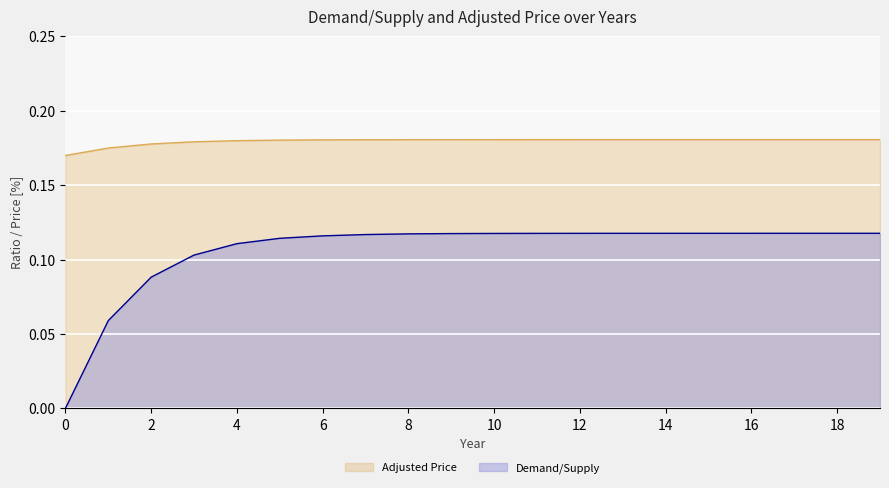

Reading left to right, list all the values displayed in this chart.

Demand/Supply: 0=0.0	1=0.1	2=0.1	3=0.1	4=0.1	5=0.1	6=0.1	7=0.1	8=0.1	9=0.1	10=0.1	11=0.1	12=0.1	13=0.1	14=0.1	15=0.1	16=0.1	17=0.1	18=0.1	19=0.1
Adjusted Price: 0=0.2	1=0.2	2=0.2	3=0.2	4=0.2	5=0.2	6=0.2	7=0.2	8=0.2	9=0.2	10=0.2	11=0.2	12=0.2	13=0.2	14=0.2	15=0.2	16=0.2	17=0.2	18=0.2	19=0.2